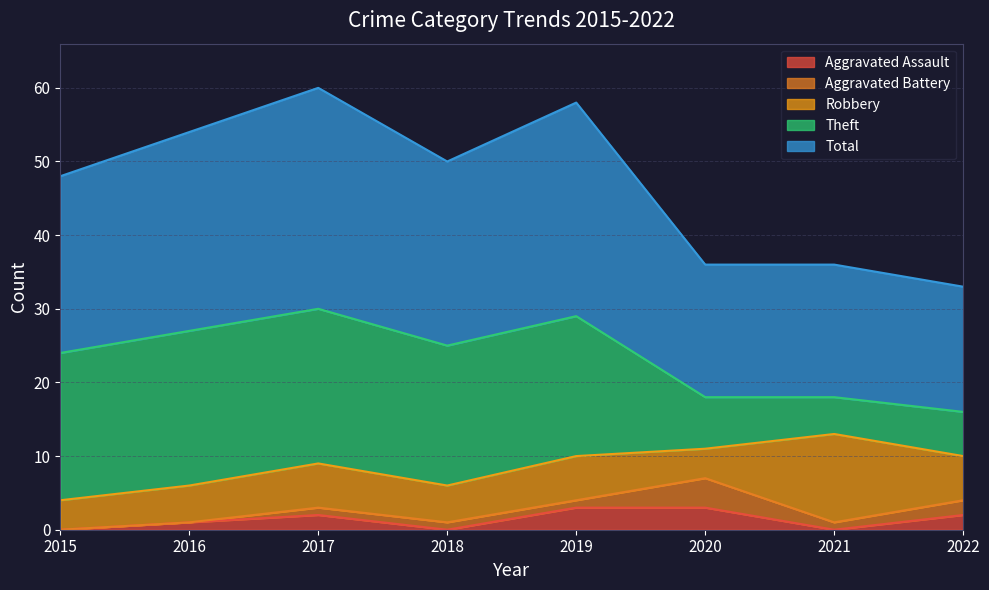

Which category has the lowest value across all series?

2015